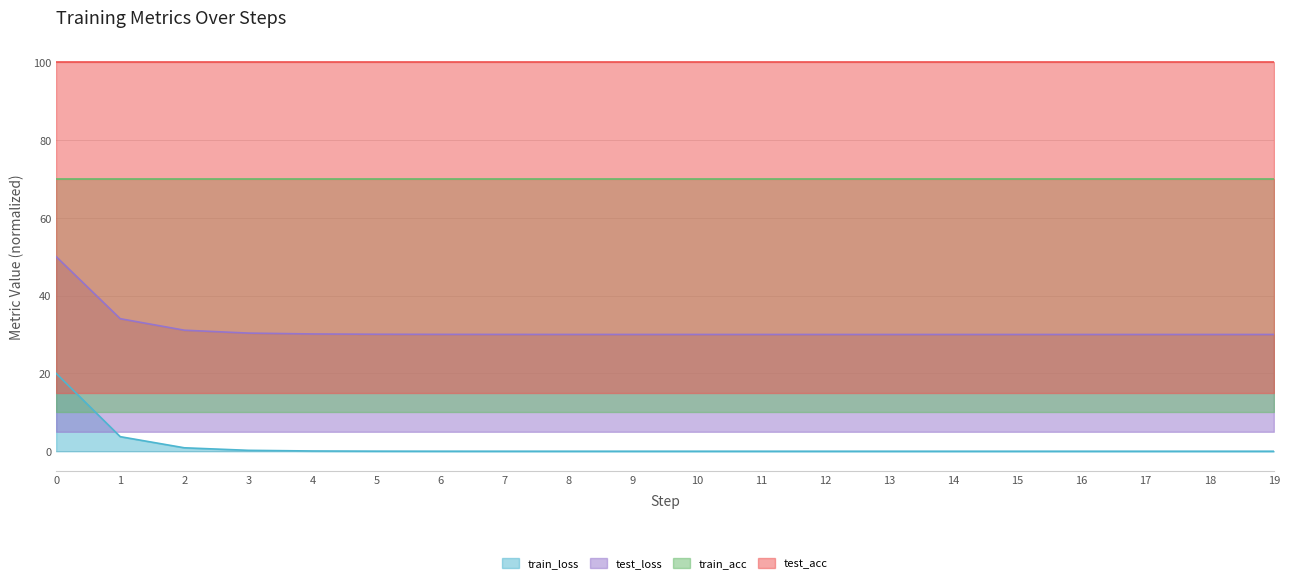

The test_loss series shows 30.0 at 12. True or false?

True